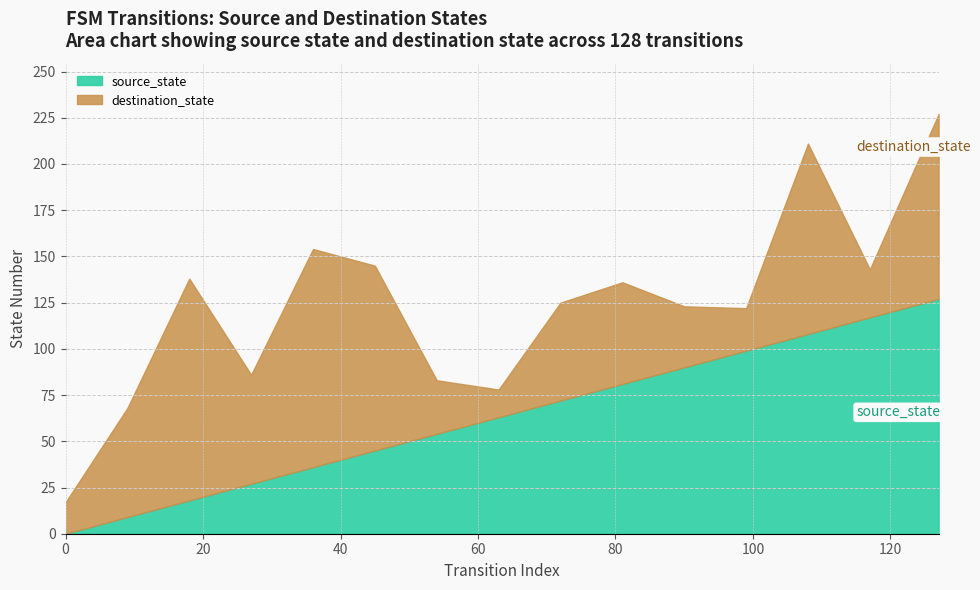

What is the maximum value for source_state?

127